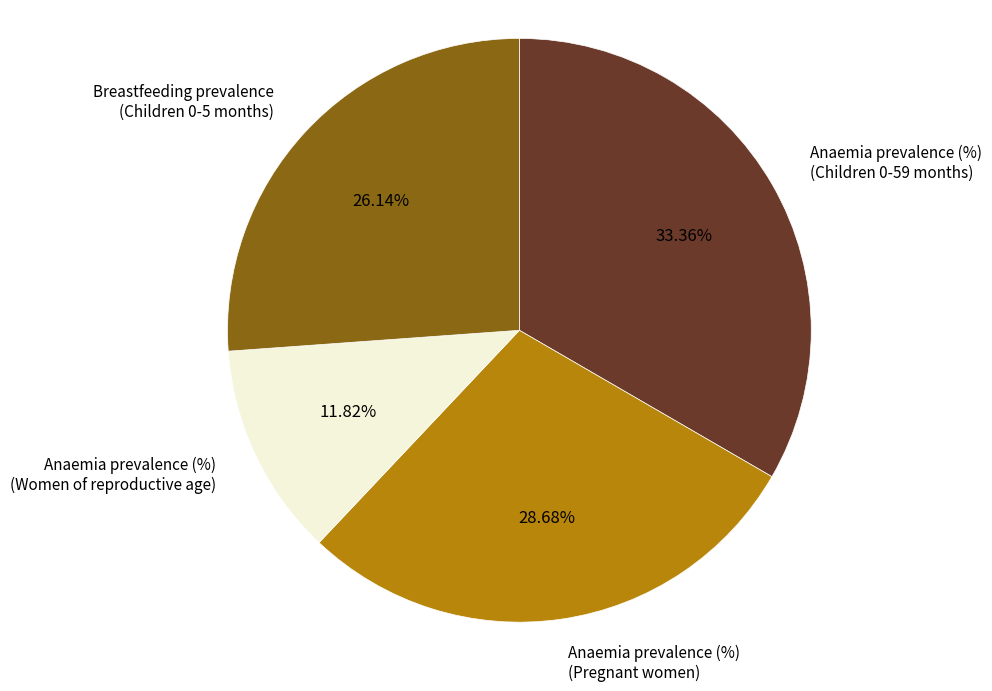

Which slice is the smallest?

Anaemia prevalence (%) (Women of reproductive age)